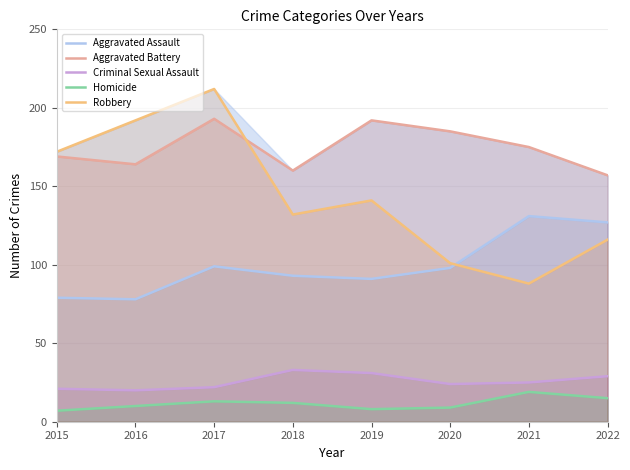

What is the value of the Robbery point at the 8th from the left?

116